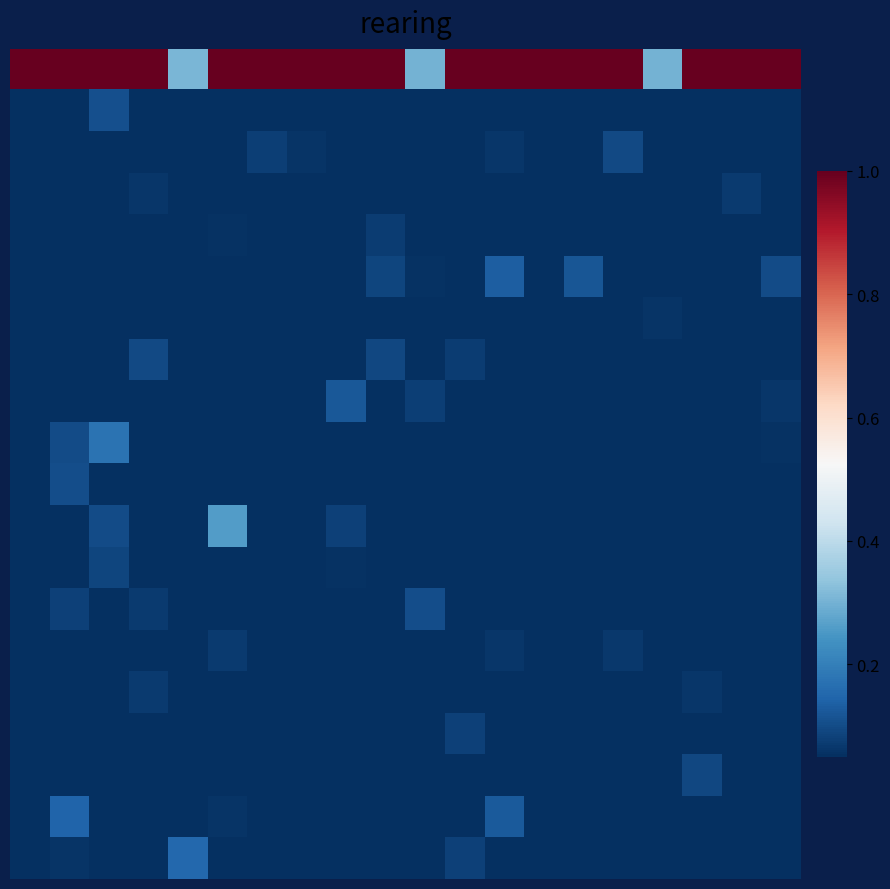

At how many categories does at least one series exceed 0?

20